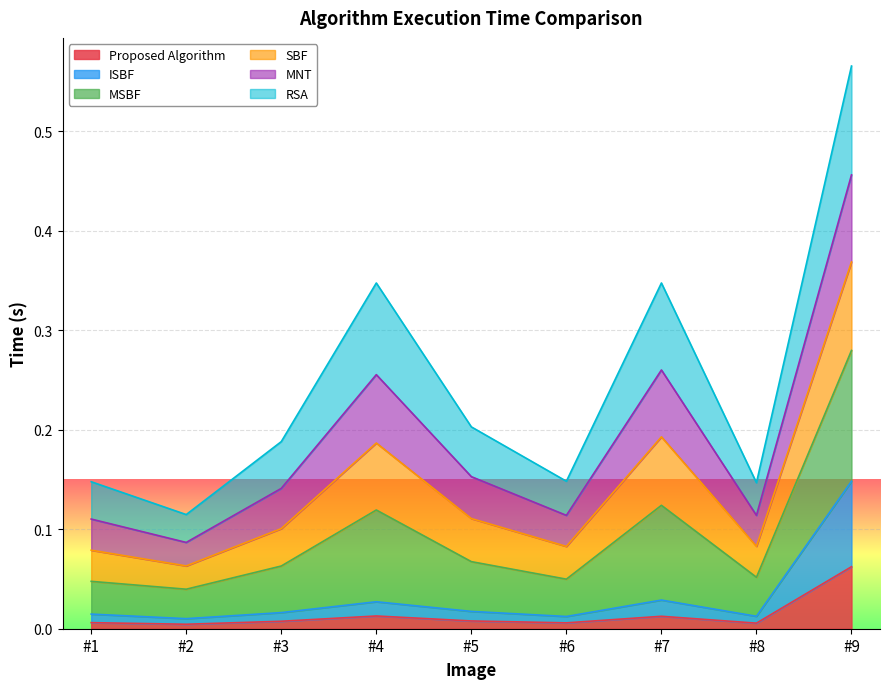

Is it true that MSBF equals 0.0 at #2?

False